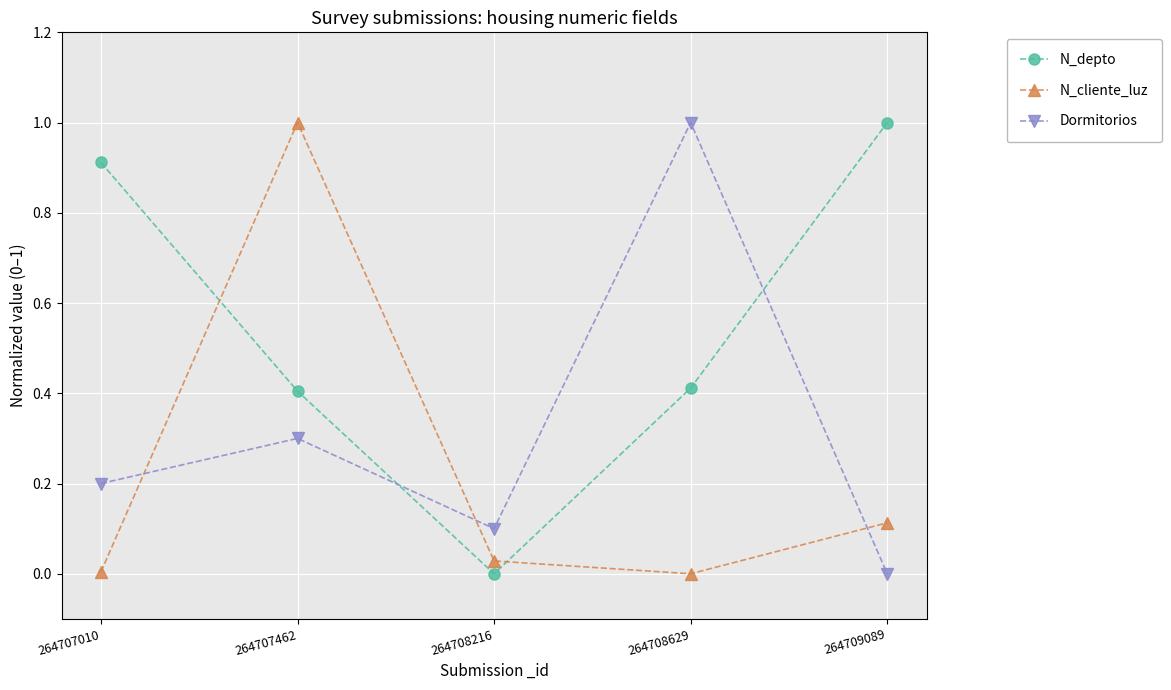

What is the value of the N_depto point at the 1st from the left?

0.9